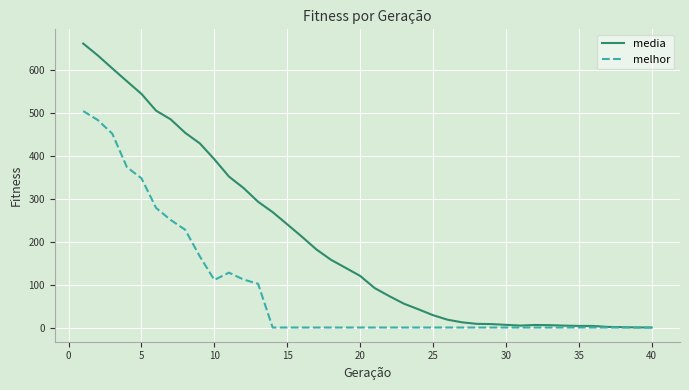

What is the greatest value displayed?

662.5